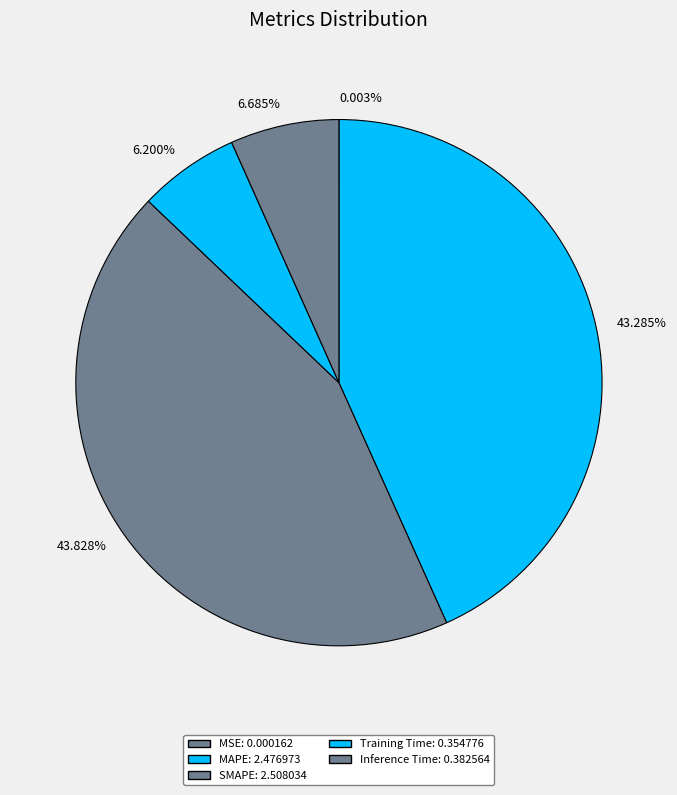

To the nearest percent, what is the difference between the SMAPE and MAPE slice percentages?

1%